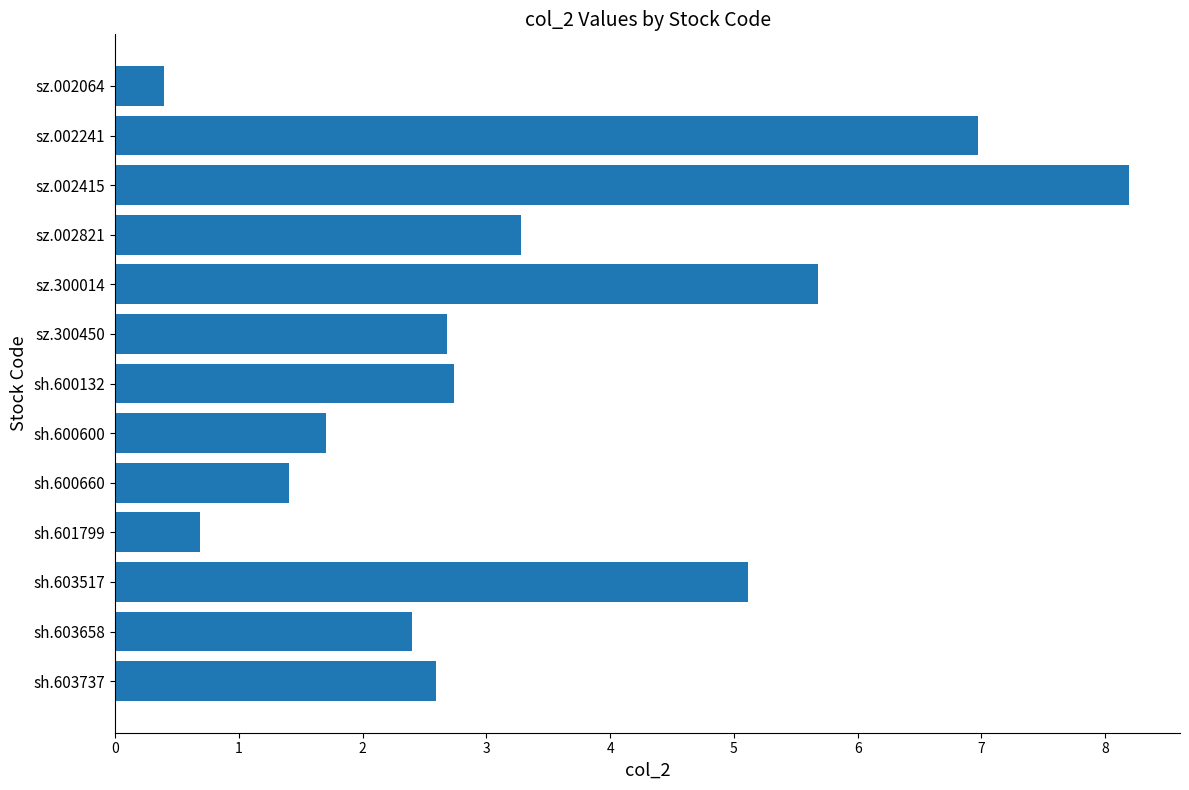

At which label is the value closest to 4?

sz.002821